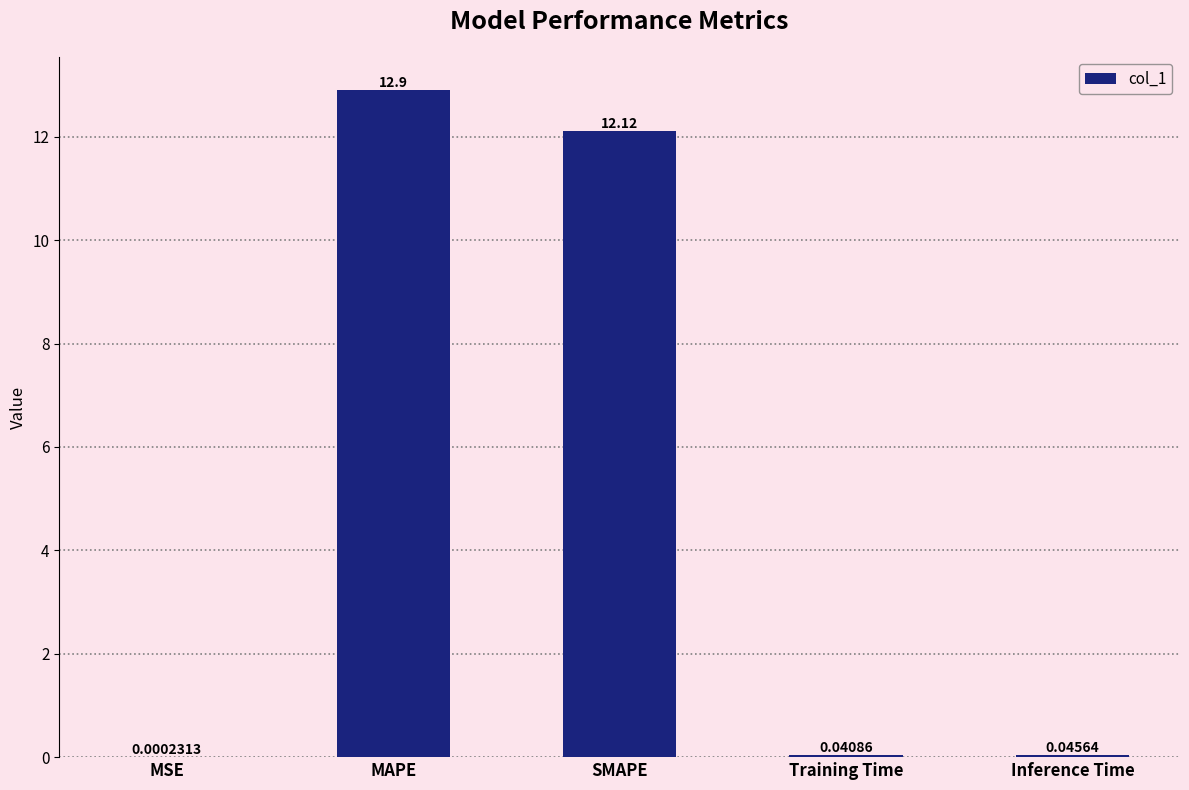

At which label is the value closest to 6?

Inference Time